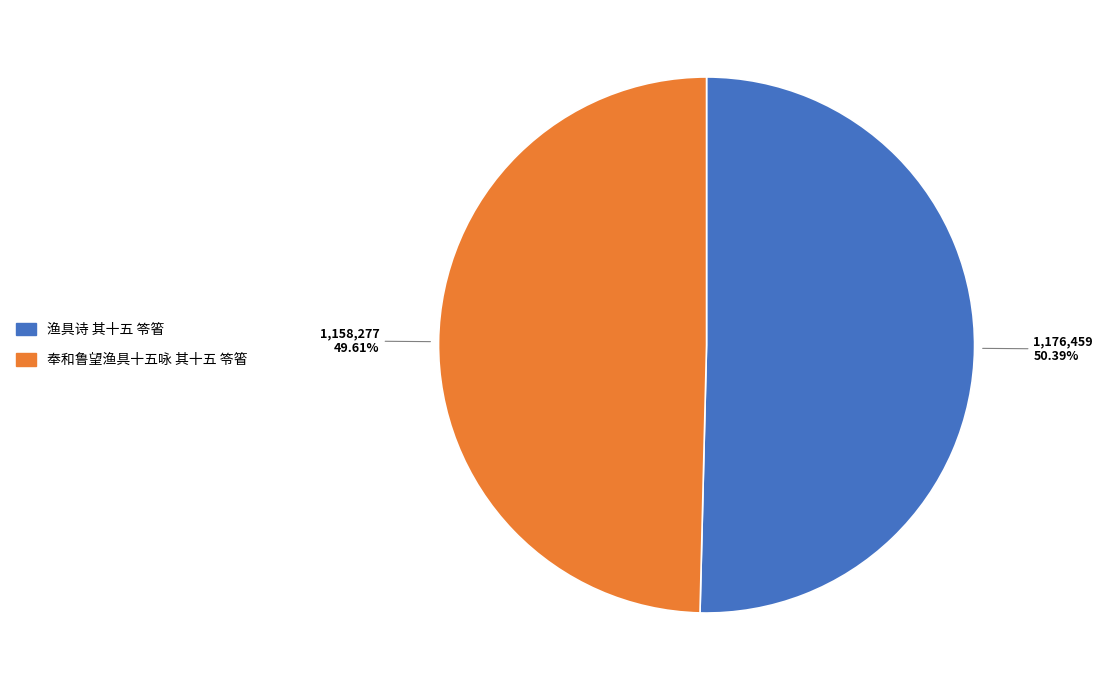

Count the number of slices in the pie.

2